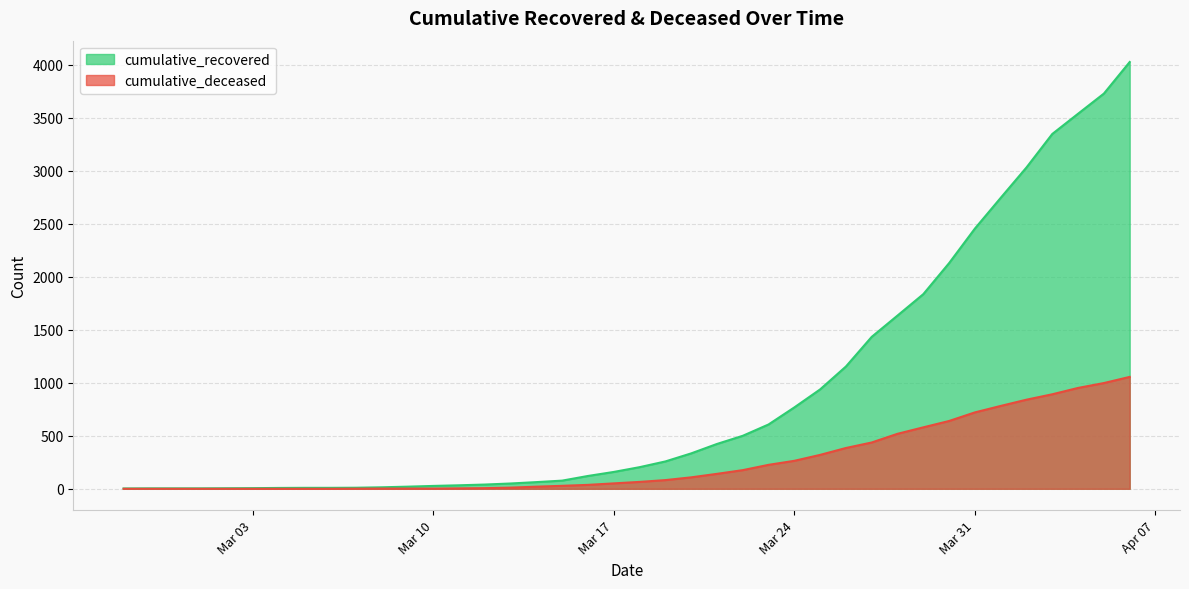

At which category is the sum across all series the highest?

2020-04-06